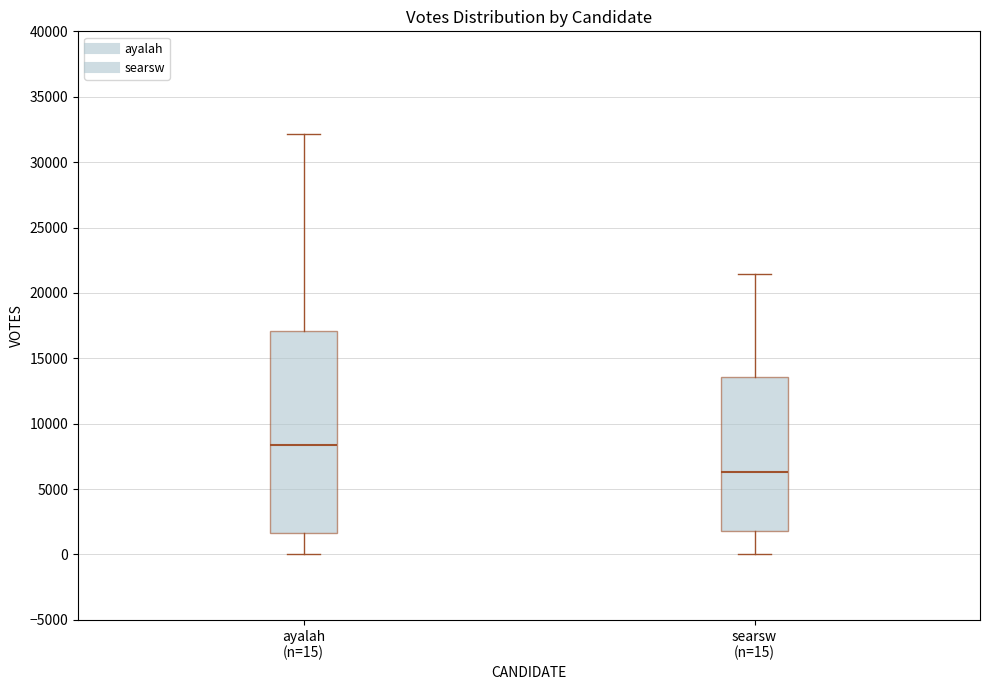

Where does the median line of the box for searsw (n=15) sit on the y-axis? The values are not printed on the chart, so give them approximately, as read against the axis.

6500